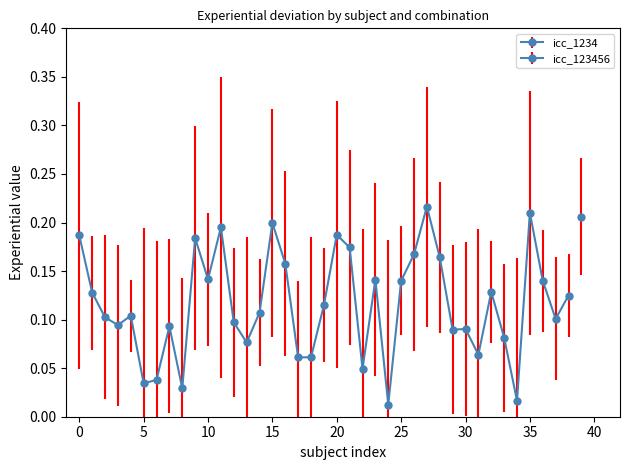

How many data points does each series have?

39